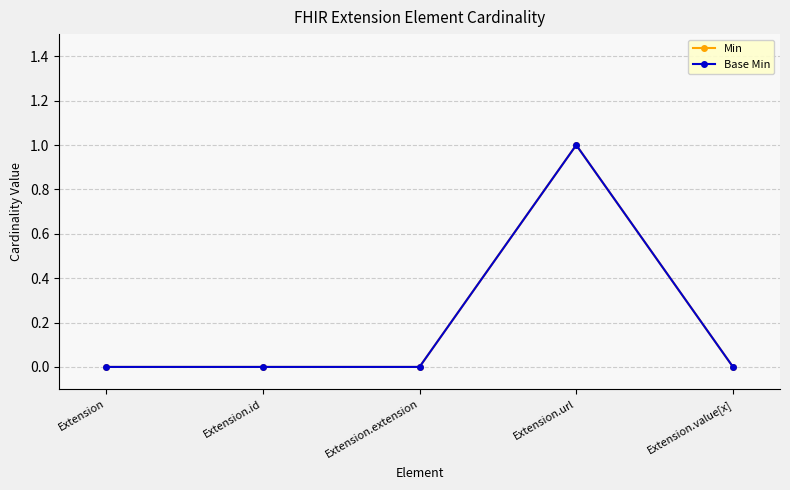

In Min, how many points are higher than both neighbors (excluding endpoints)?

1